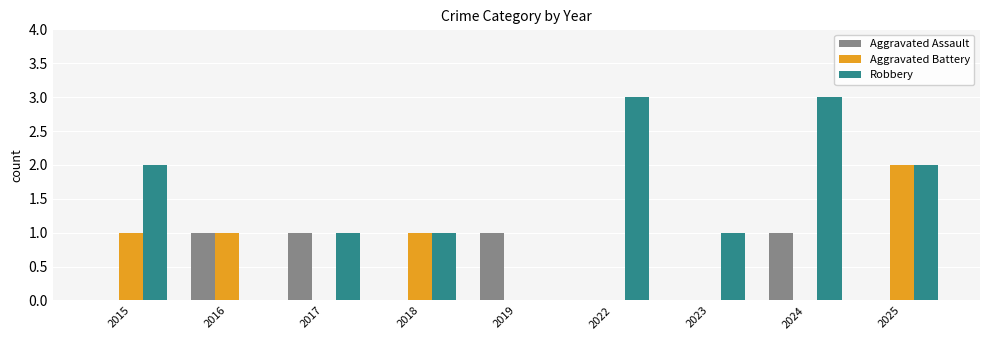

Reading left to right, list all the values displayed in this chart.

Aggravated Assault: 2015=0	2016=1	2017=1	2018=0	2019=1	2022=0	2023=0	2024=1	2025=0
Aggravated Battery: 2015=1	2016=1	2017=0	2018=1	2019=0	2022=0	2023=0	2024=0	2025=2
Robbery: 2015=2	2016=0	2017=1	2018=1	2019=0	2022=3	2023=1	2024=3	2025=2